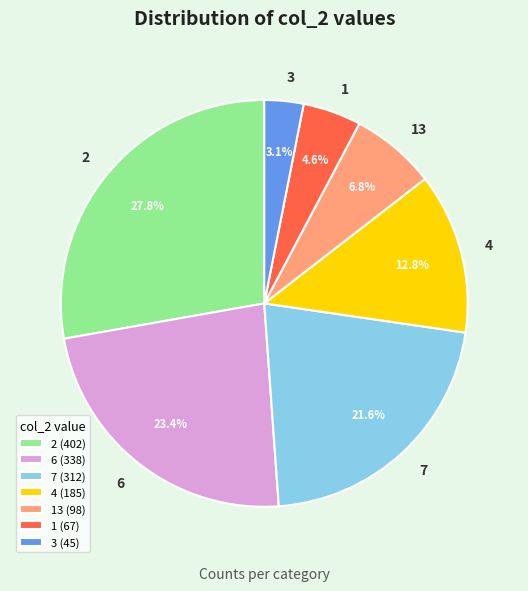

What percentage is the 4 slice, to the nearest percent?

13%